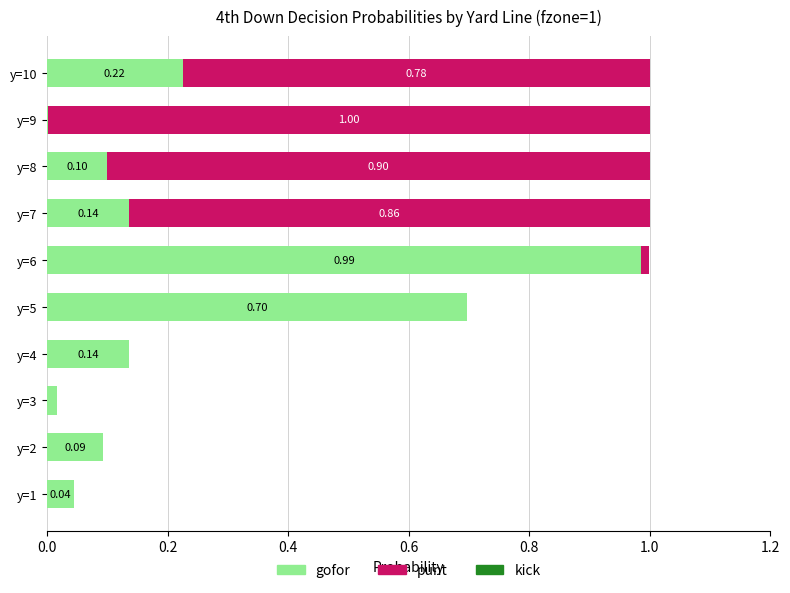

Count the number of data series in this chart.

2